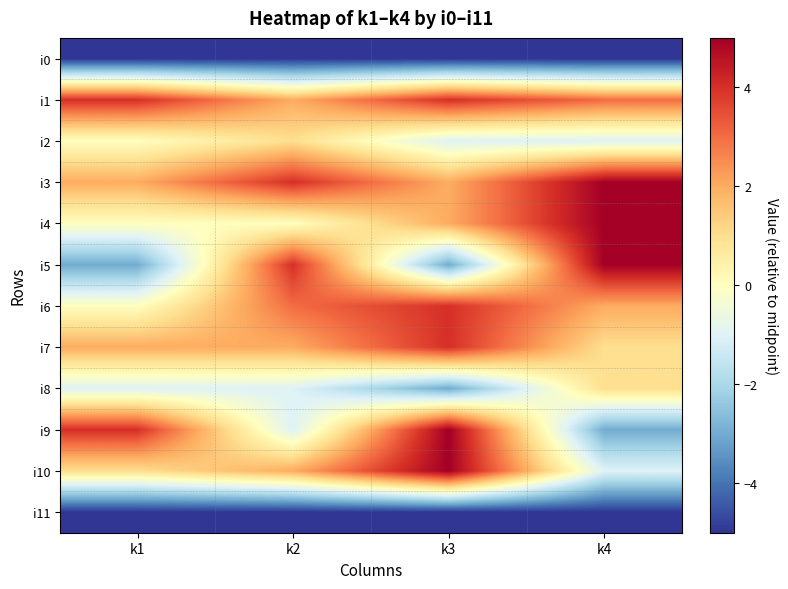

Rank the series by their maximum value, from lowest to highest.

i0, i11, i2, i8, i1, i6, i7, i3, i4, i5, i9, i10